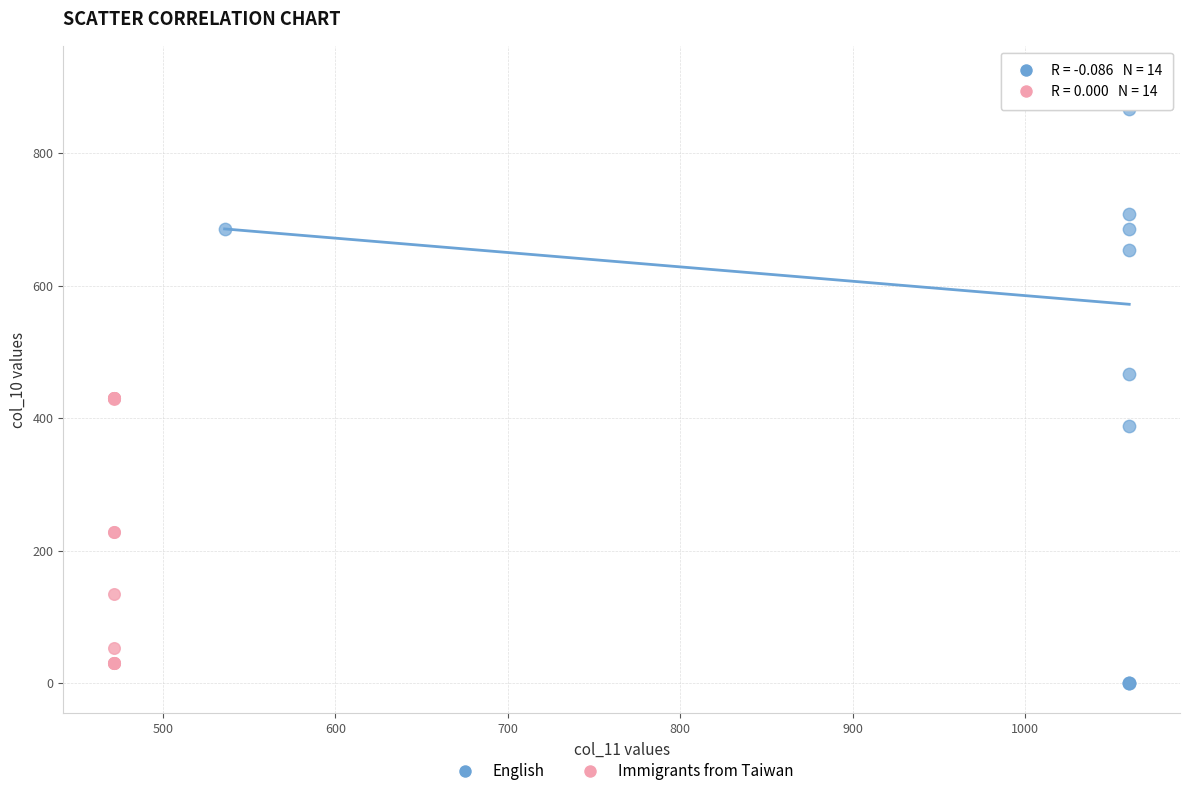

Which series has the widest spread of Y values?

English